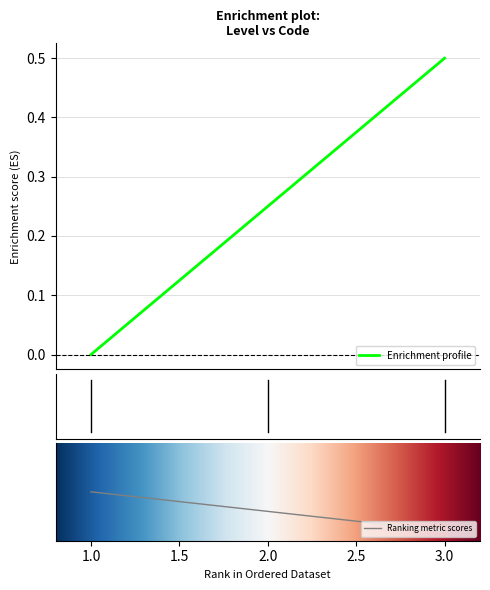

What is the difference between the maximum and minimum values?

0.5